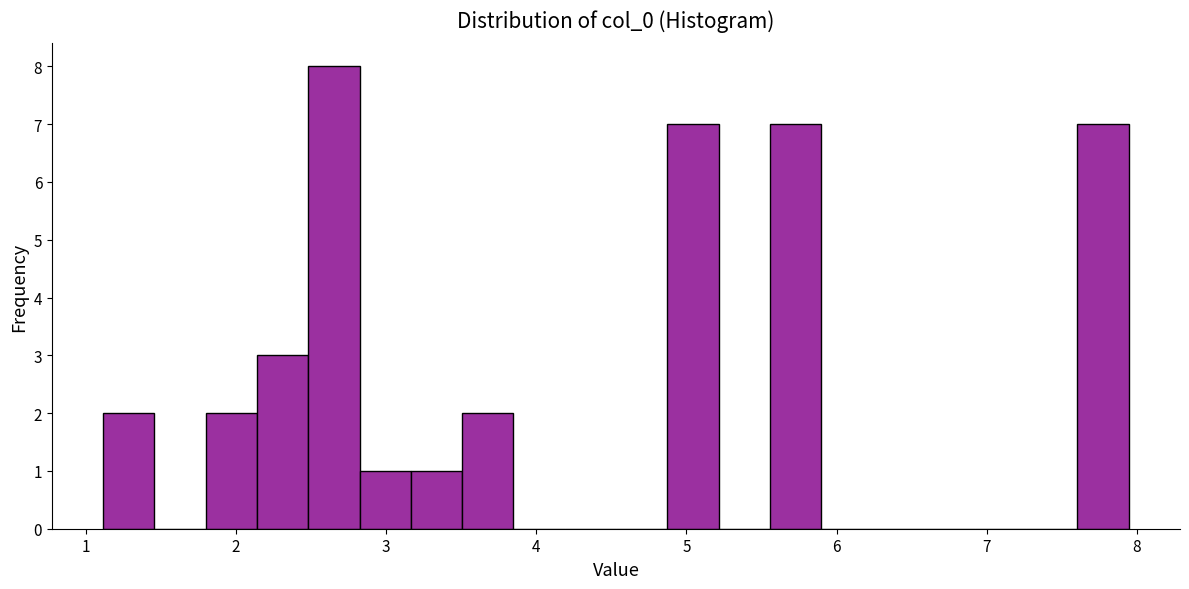

Read against the x-axis, roughly where is the centre of the tallest bar?

2.7